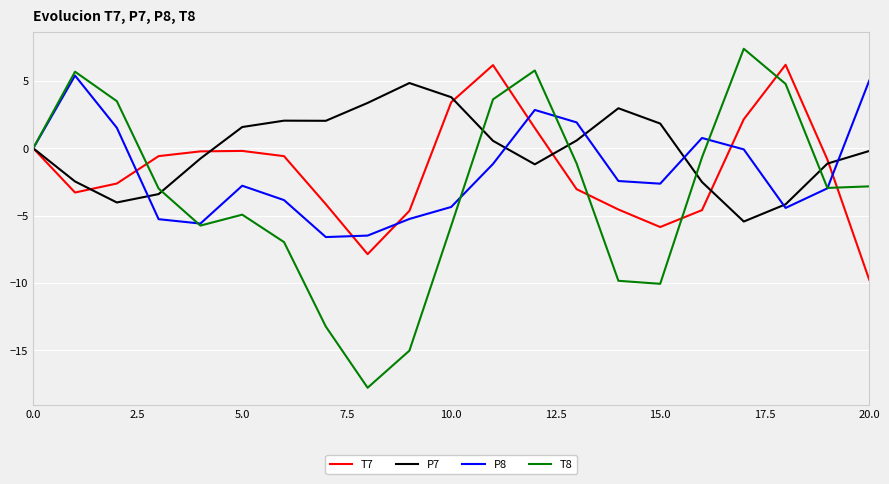

In T7, how many points are lower than both neighbors (excluding endpoints)?

3